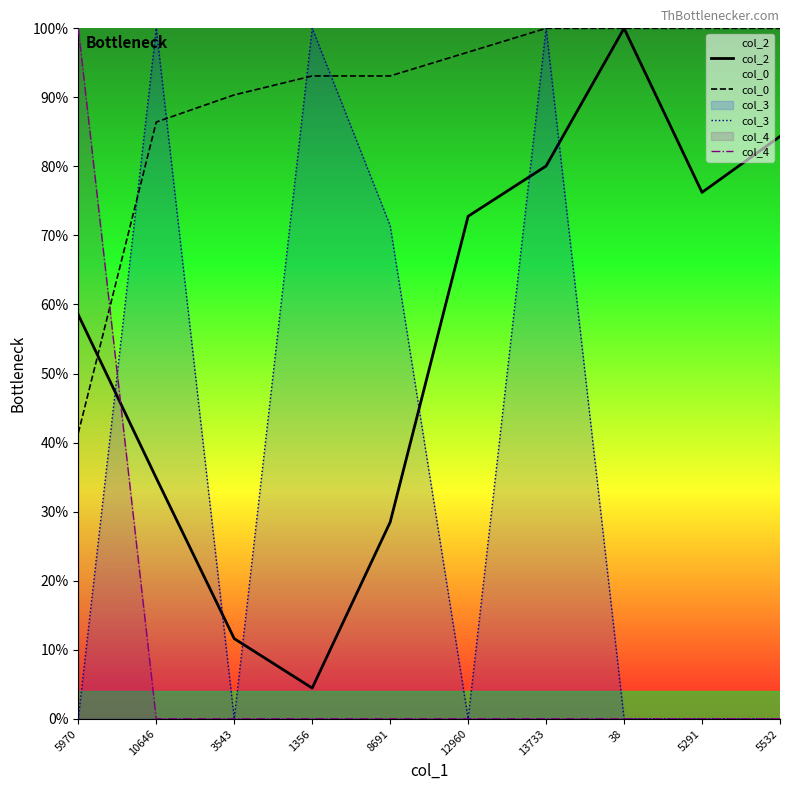

The col_3 series shows 0.0 at 38. True or false?

True